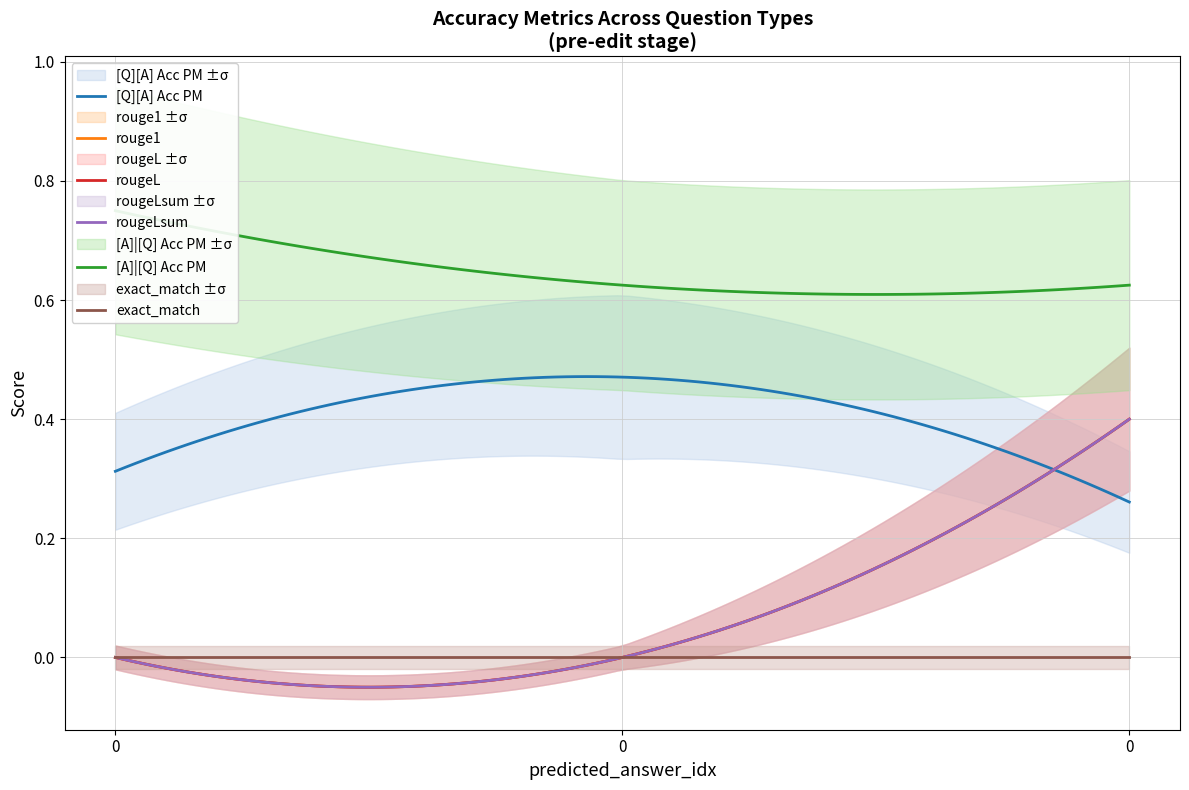

At how many categories does at least one series exceed 0?

3